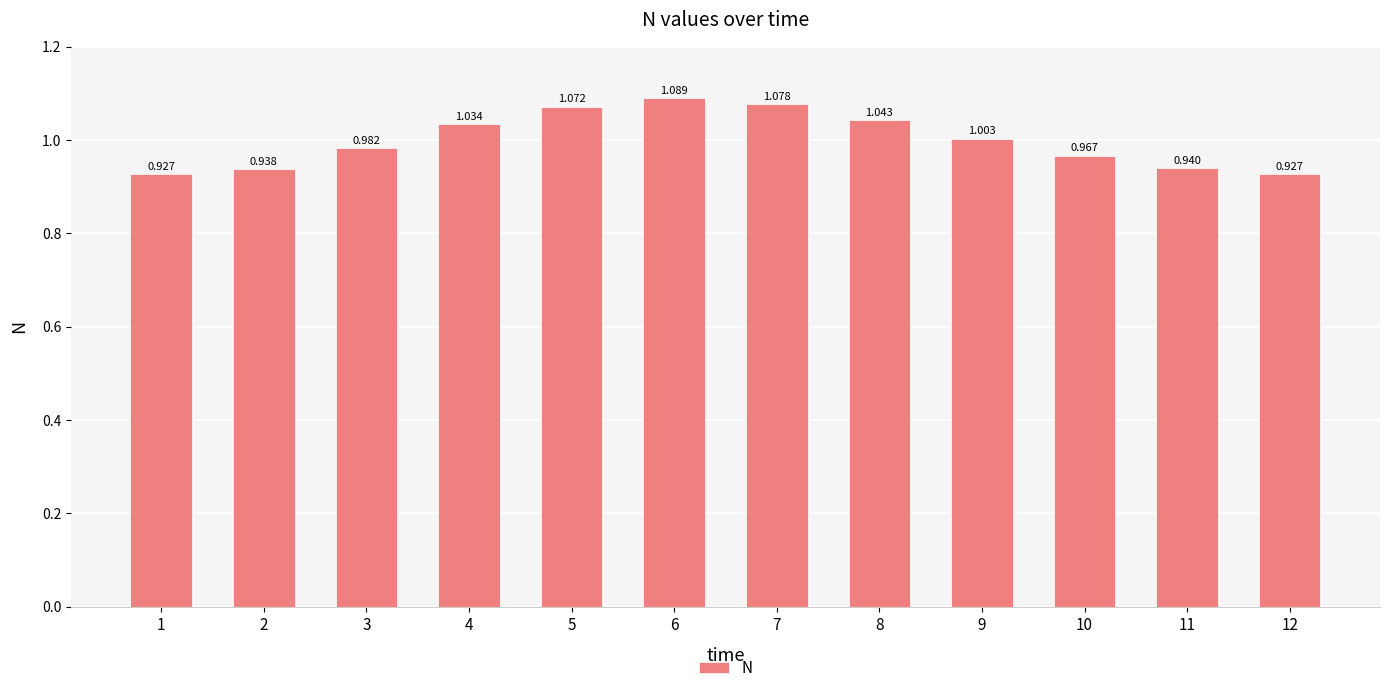

At which category does the chart reach its peak across all series?

6